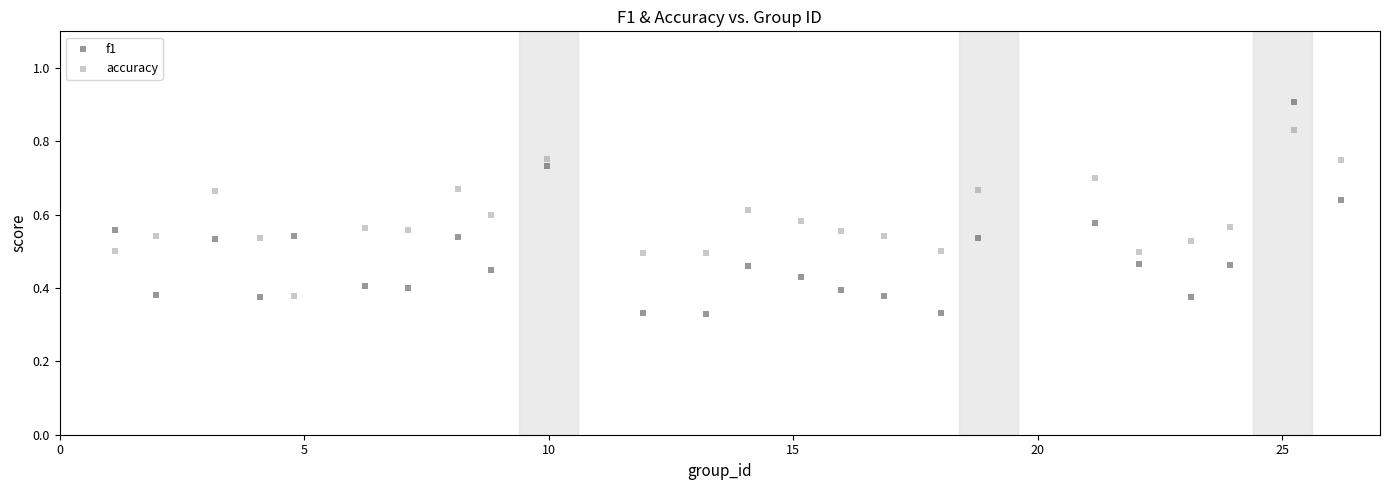

Which series has the largest Y range (max minus min)?

f1